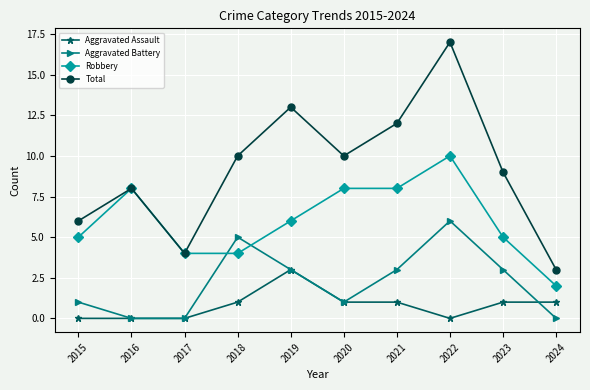

The Robbery series shows 6 at 2017. True or false?

False